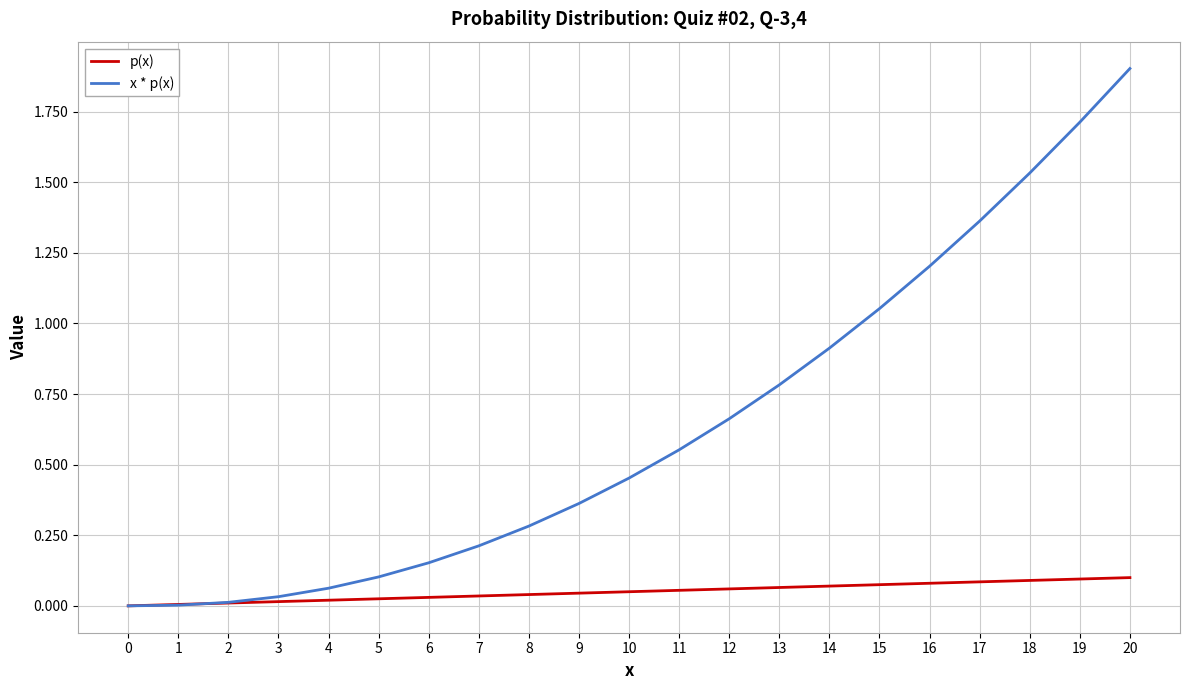

Which series has the largest total across all categories?

x * p(x)